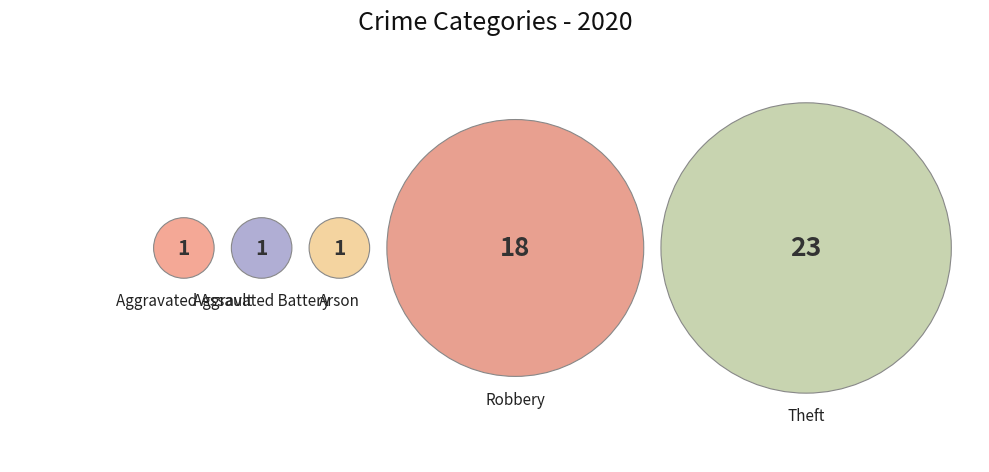

Which category has the biggest portion of the pie?

Theft